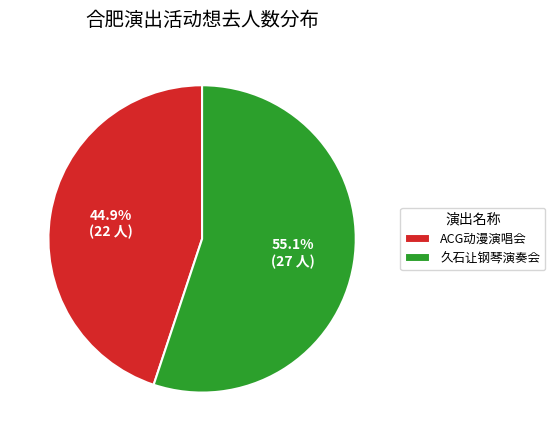

Rank the categories by value from highest to lowest.

久石让钢琴演奏会, ACG动漫演唱会